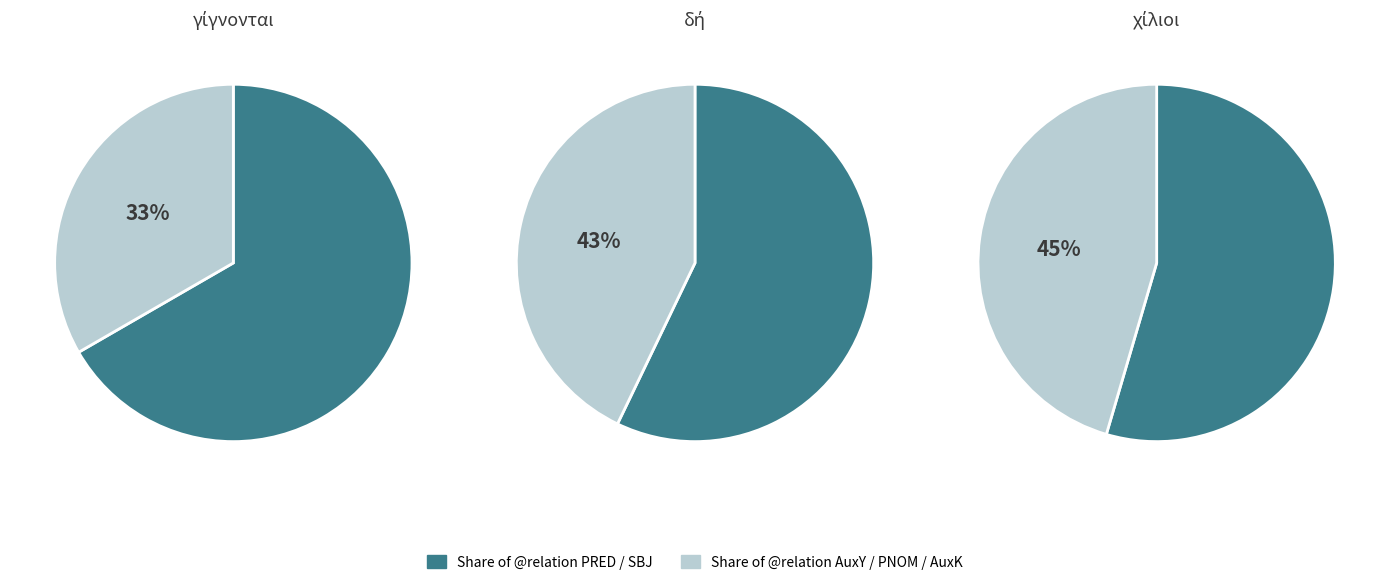

How many slices are in this pie chart?

6